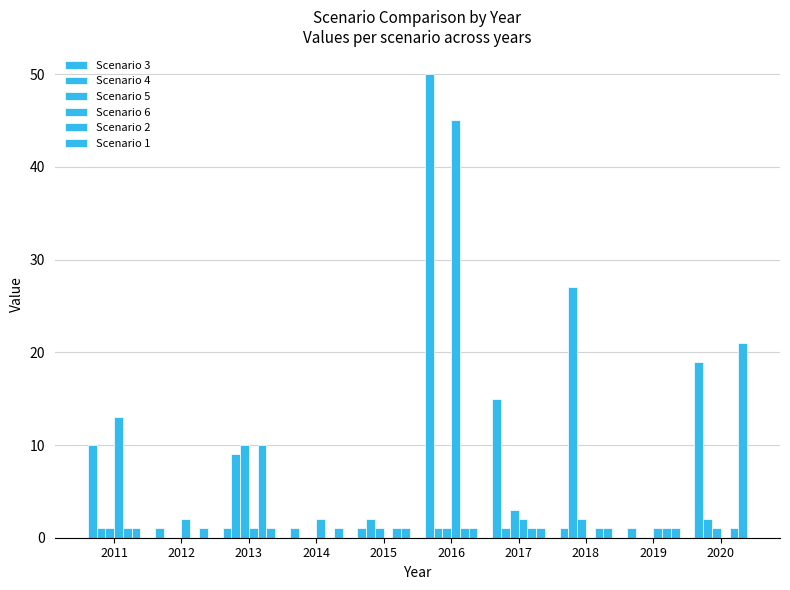

What is the maximum value shown in the chart?

50